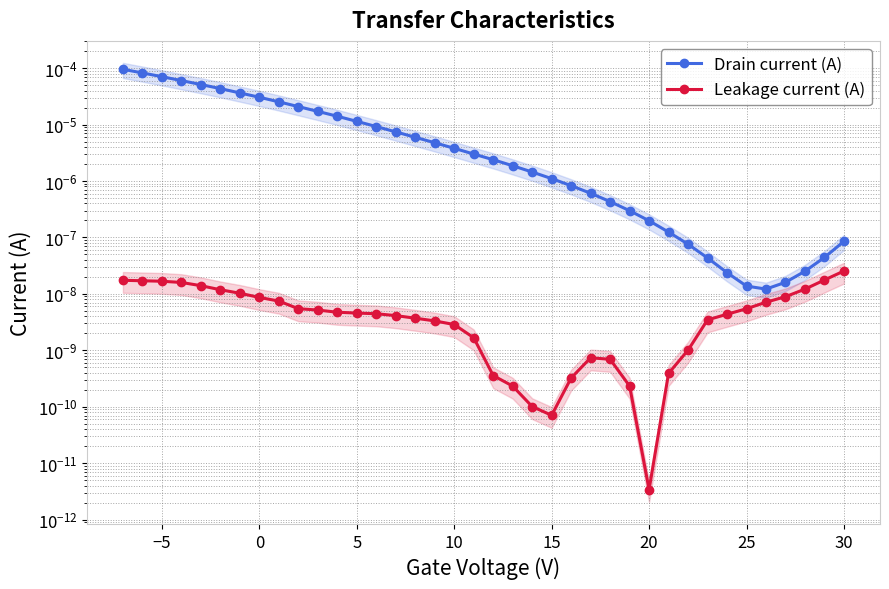

Between 22 and 30, which series saw the biggest shift?

Drain current (A)